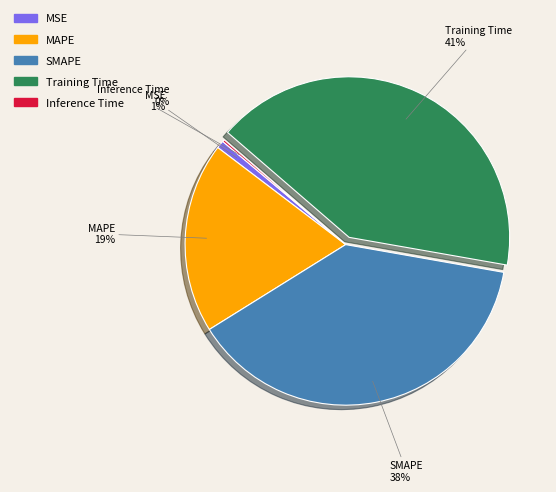

To the nearest percent, what is the difference between the largest and smallest slice percentages?

41%